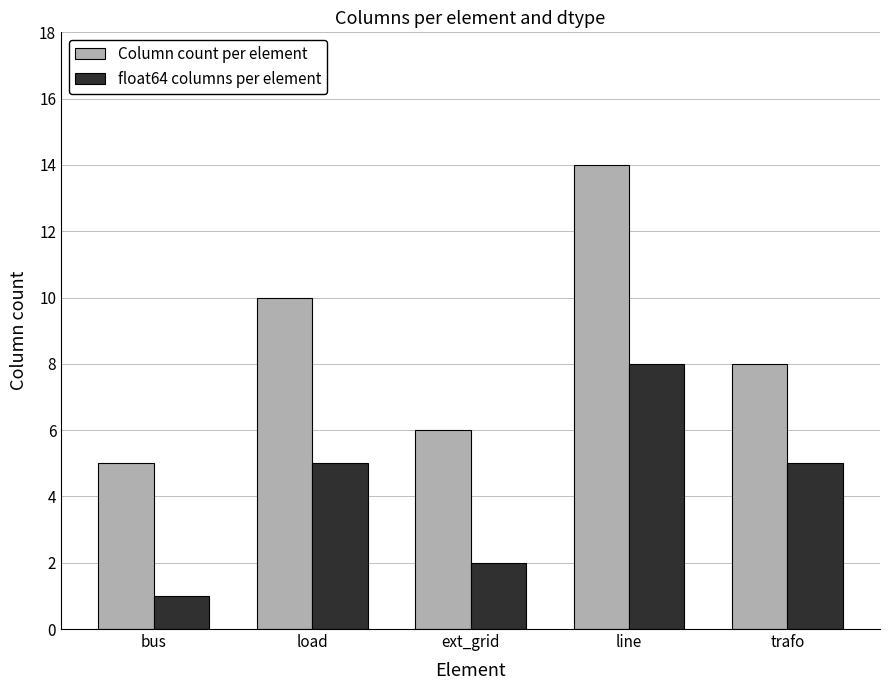

How many groups of bars are there?

5